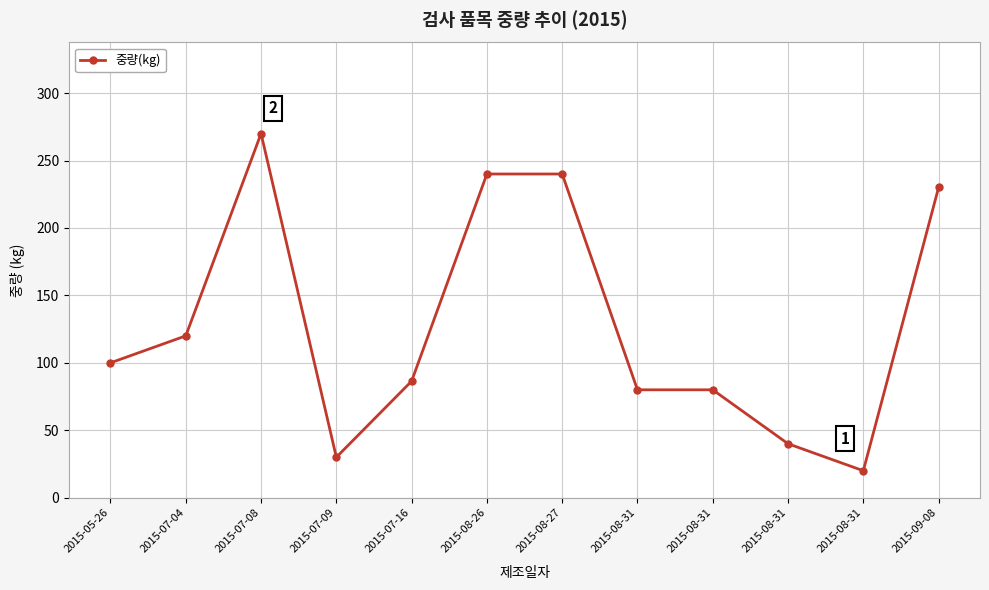

How many data points are less than 100?

6